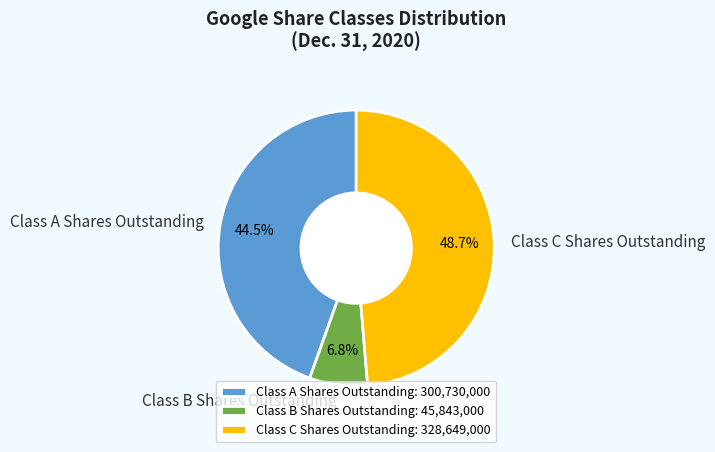

Does Class A Shares Outstanding represent more than half of the total?

No